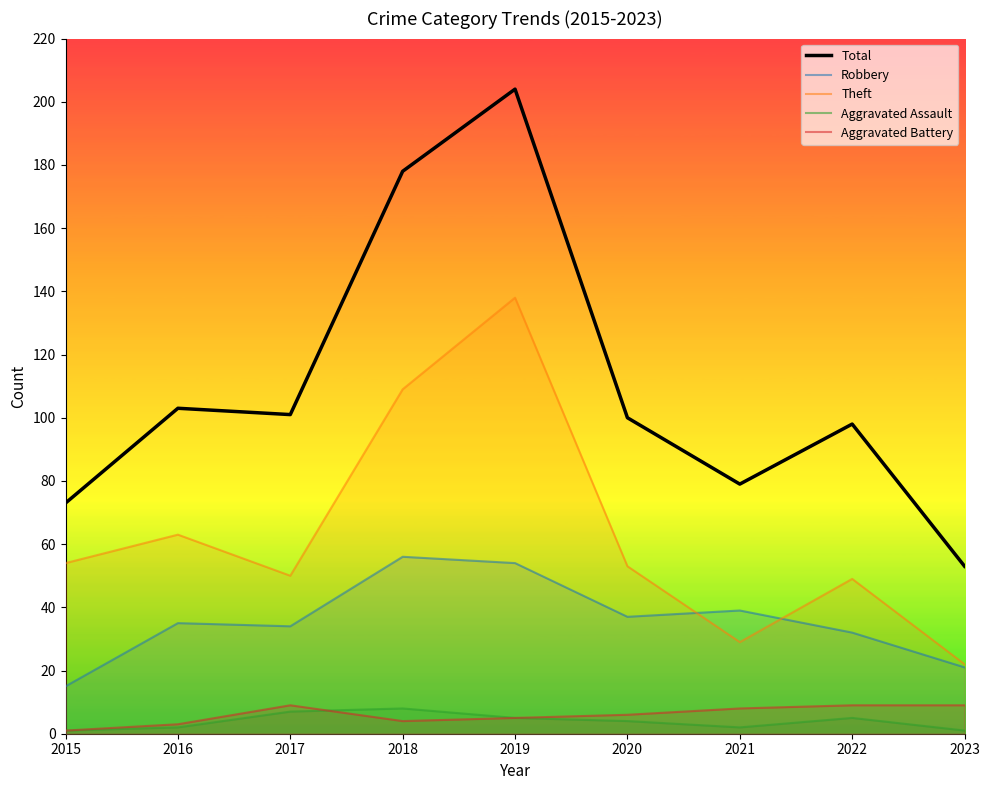

Which series ends up on top after the final intersection of Theft and Robbery?

Theft